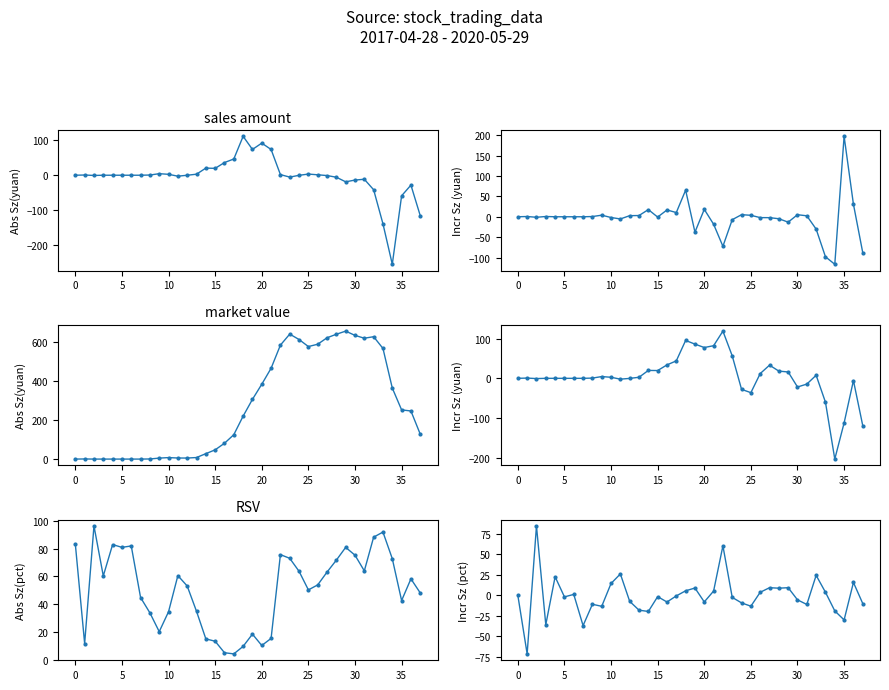

Which label corresponds to the smallest value in the chart?

34